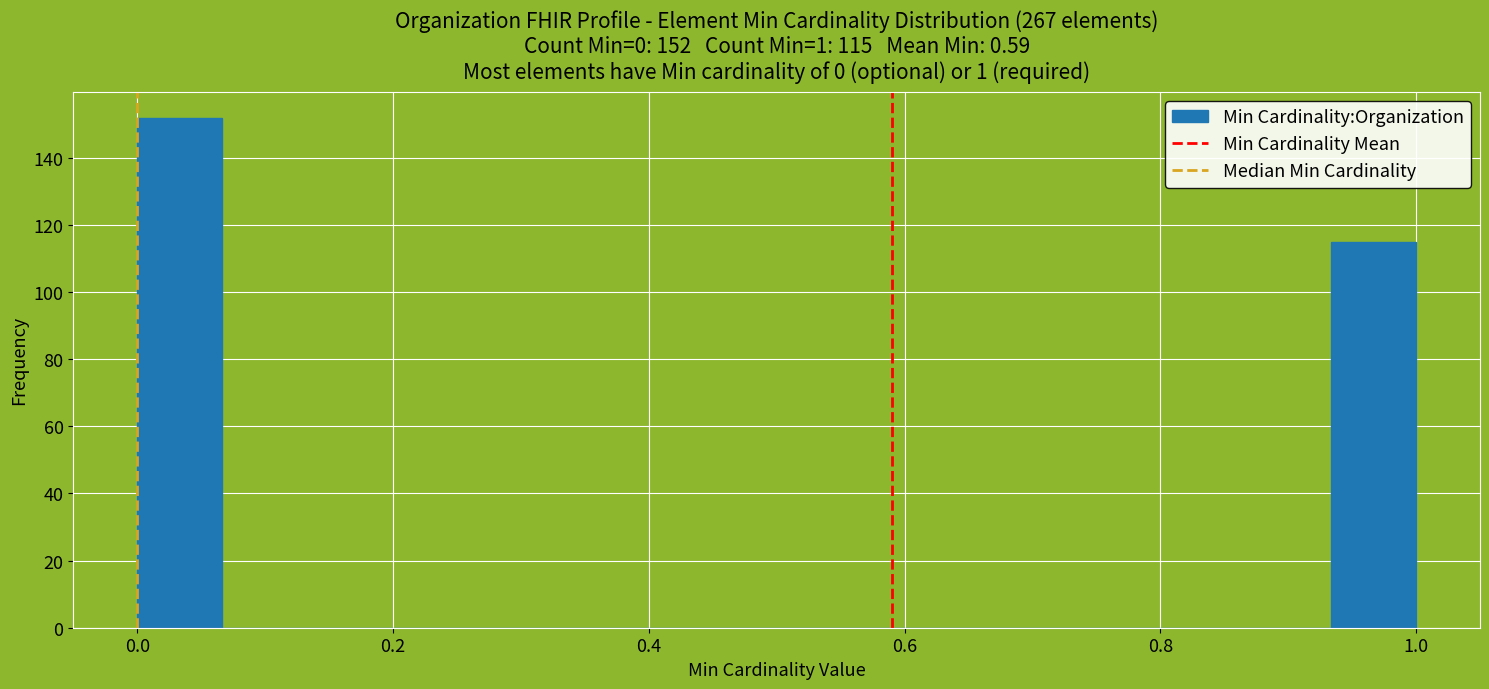

Around what value on the x-axis is the tallest bar? Give the approximate position of its centre, as read against the axis.

0.04